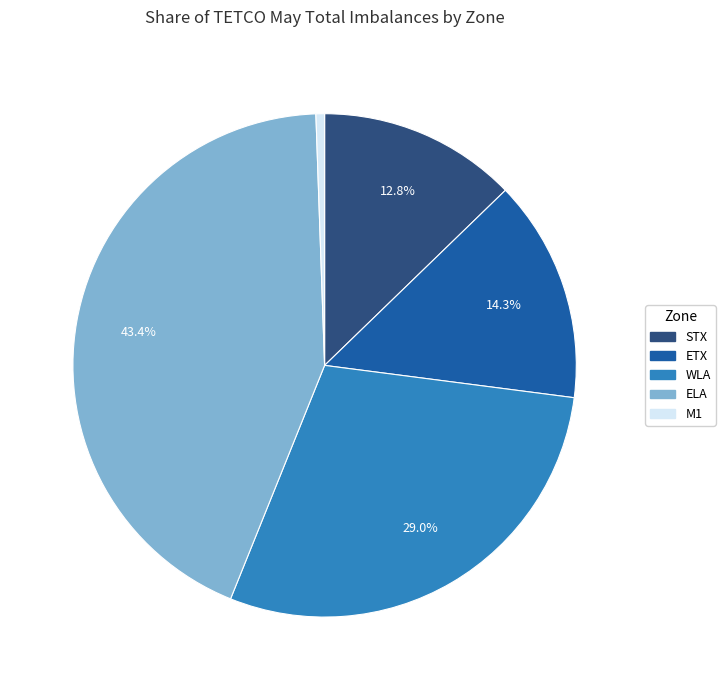

Between M1 and STX, which is larger?

STX